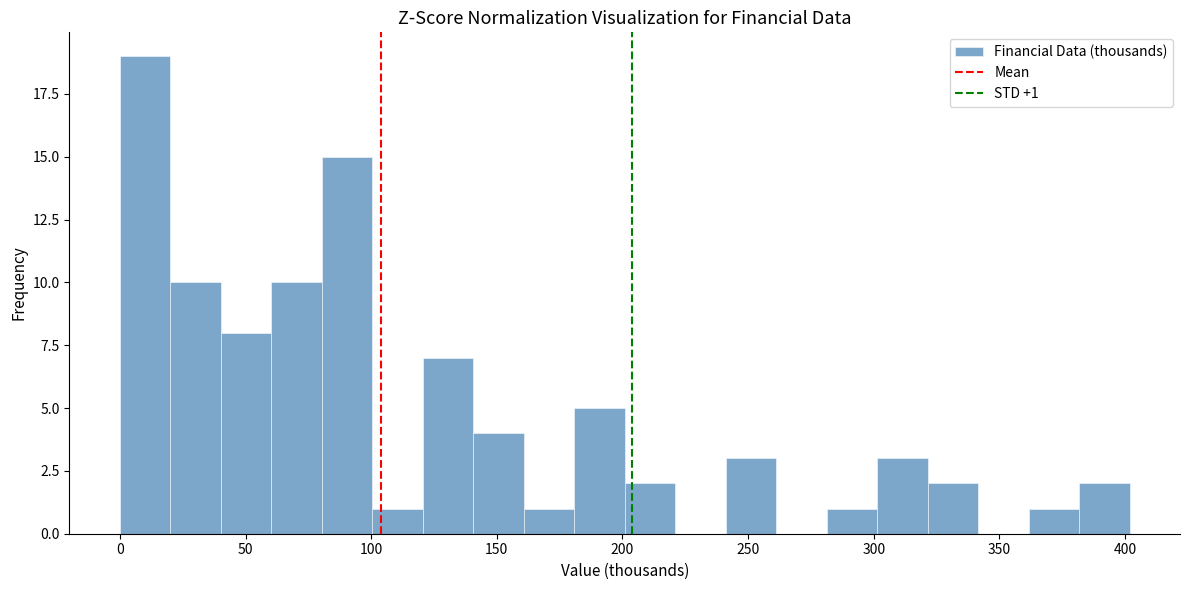

Which range on the x-axis has the tallest bar?

0 to 20